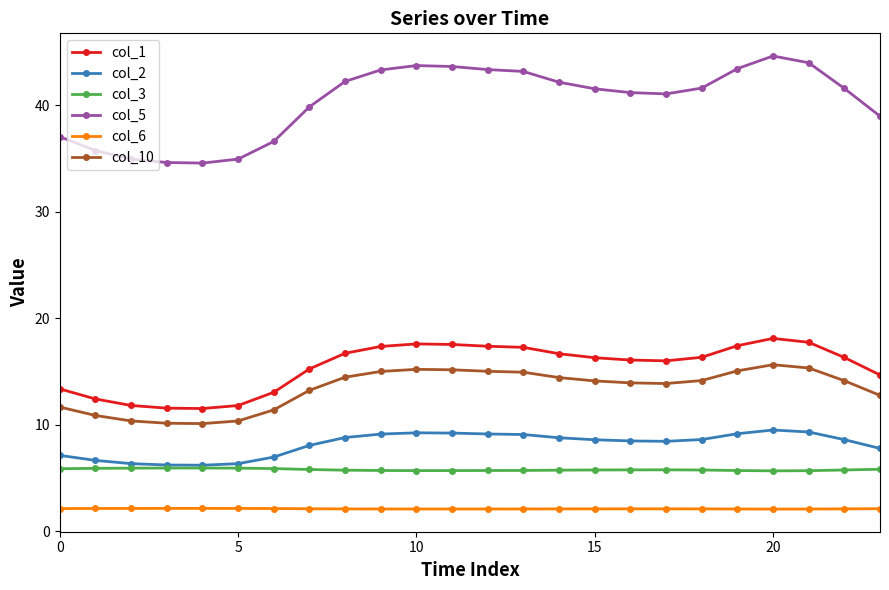

What is the value of the col_6 point at the 4th from the left?

2.1